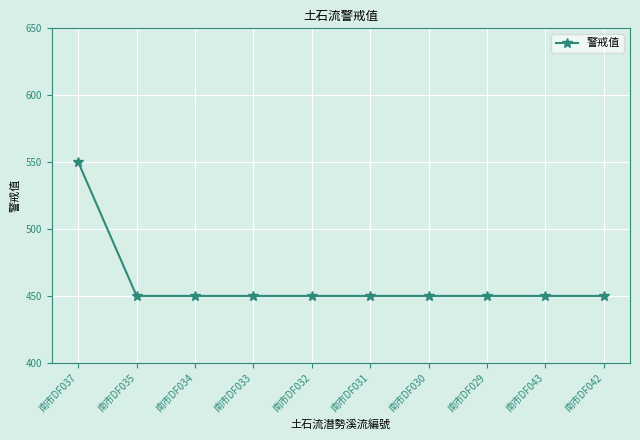

Reading left to right, list all the values displayed in this chart.

550	450	450	450	450	450	450	450	450	450